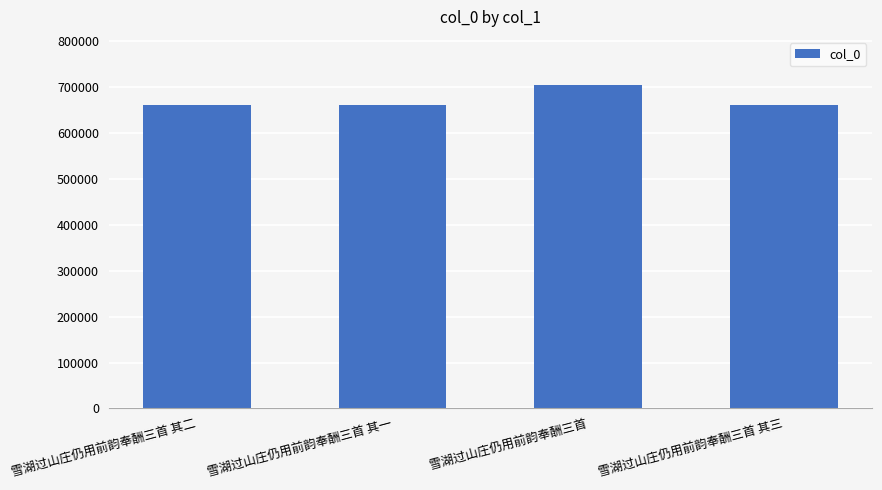

The chart shows a value of 959582 at 雪湖过山庄仍用前韵奉酬三首. True or false?

False